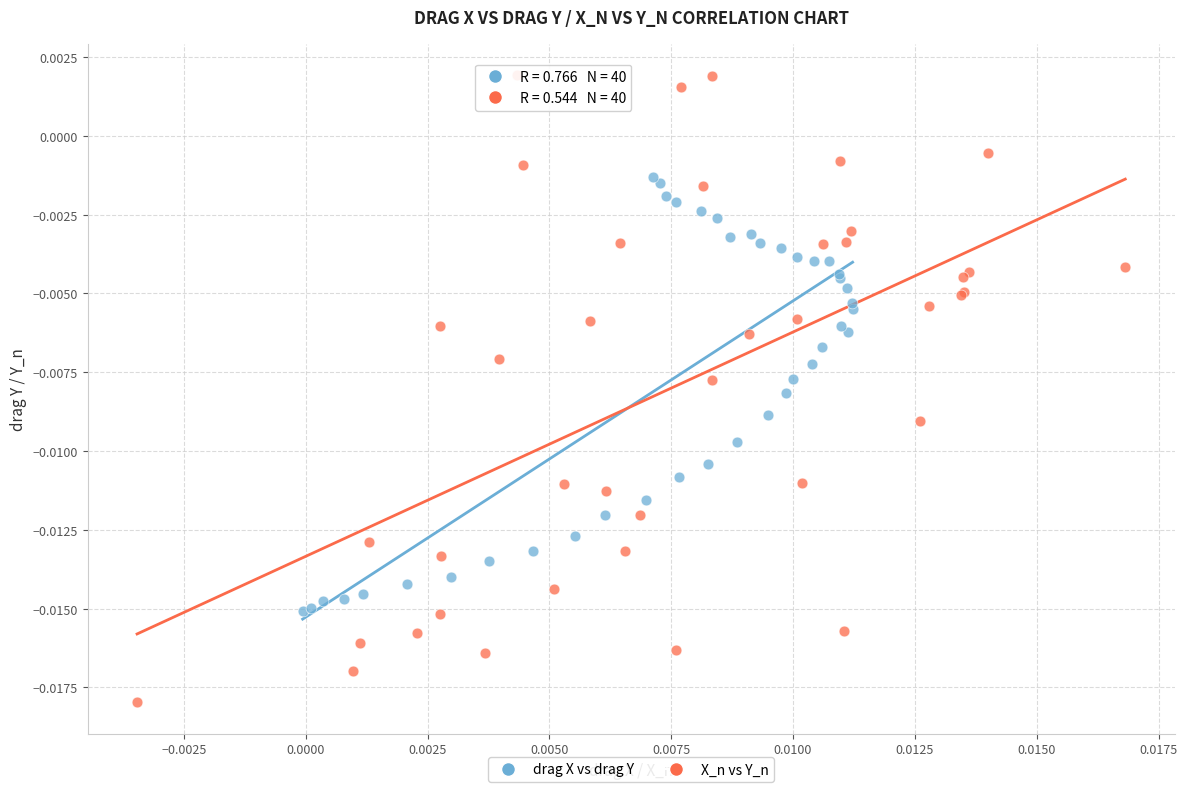

Which series has the widest spread of Y values?

X_n vs Y_n